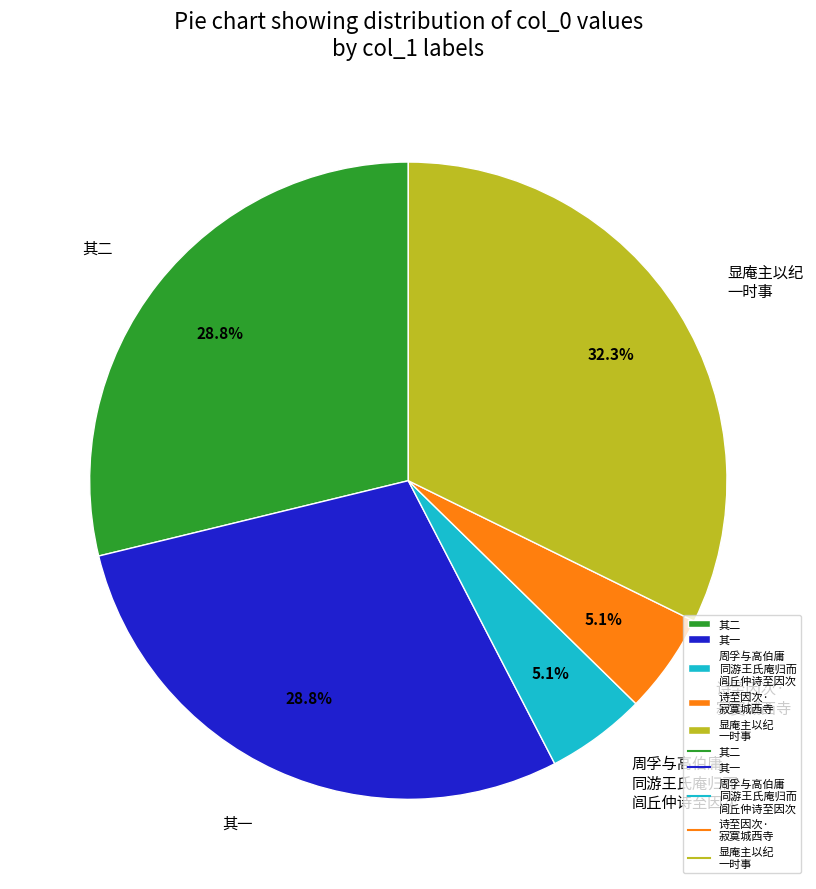

Does 显庵主以纪 一时事 represent more than half of the total?

No